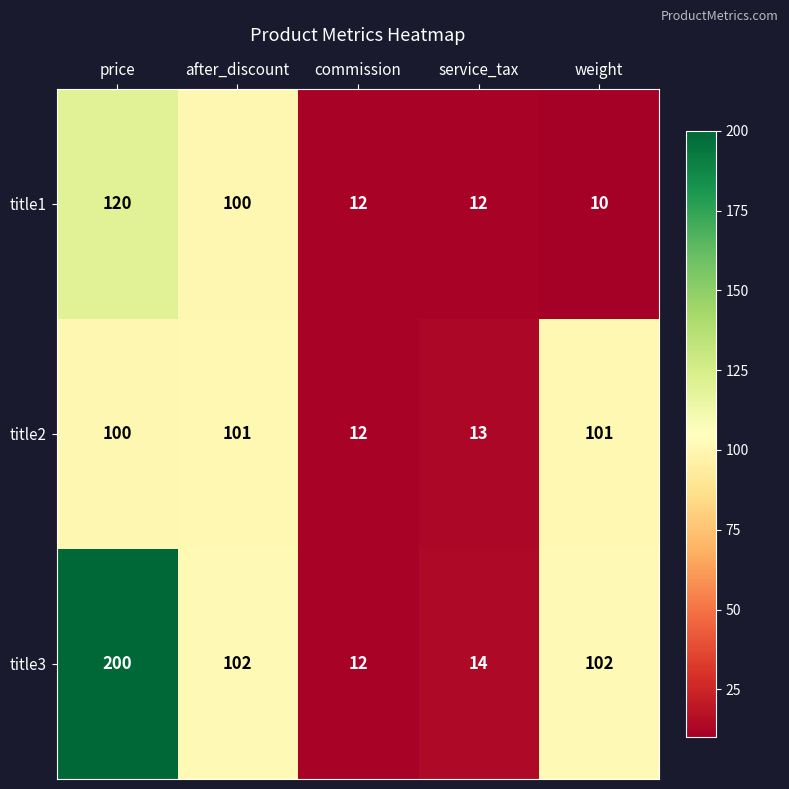

Is the value of title3 at commission greater than the value of title2 at weight?

No